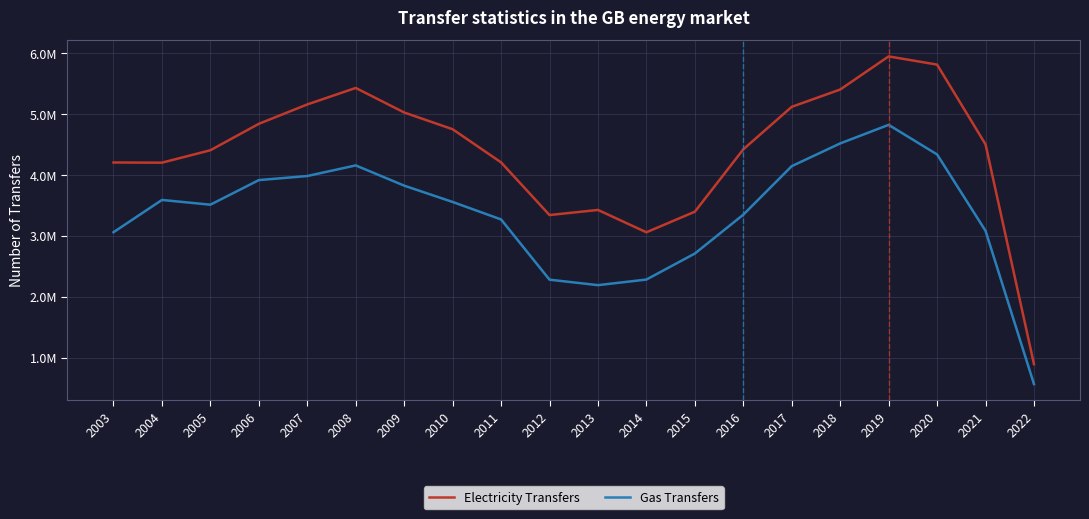

True or false: Gas Transfers and Electricity Transfers cross at least once.

False